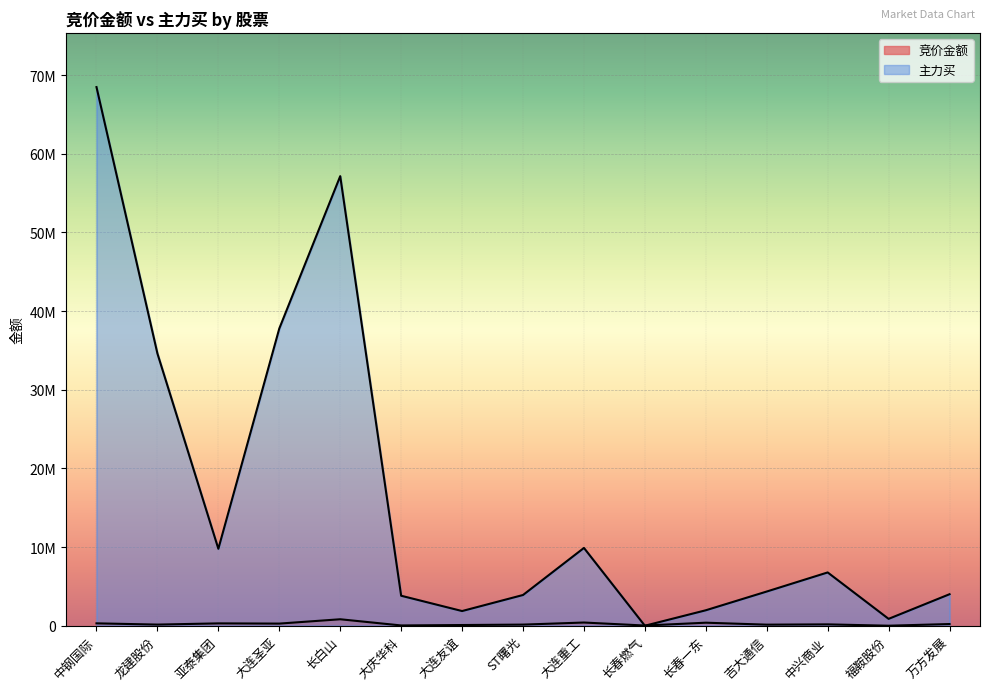

What is the label of the 6th point from the left?

大庆华科